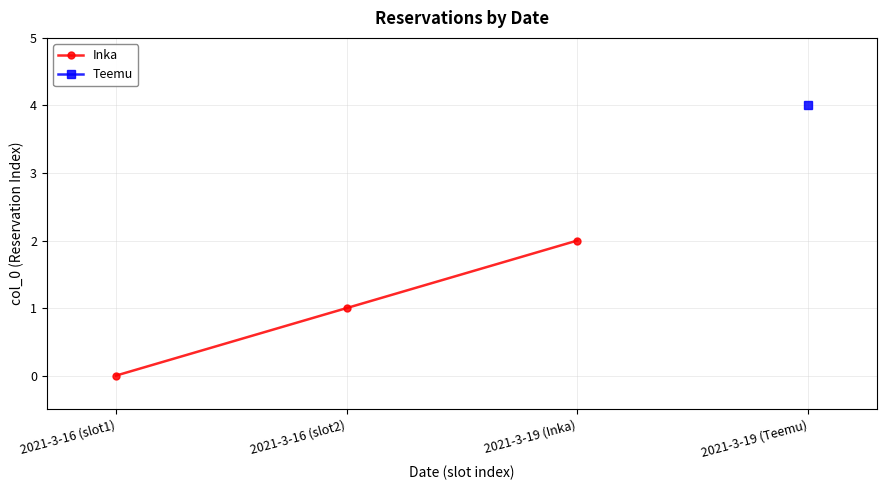

What is the average value?

1